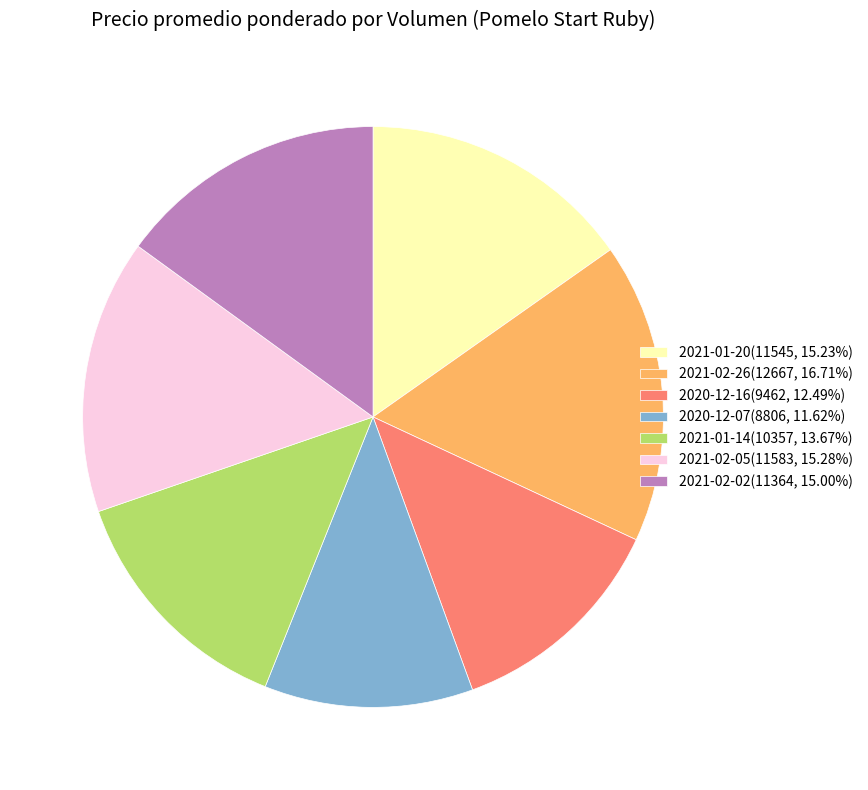

What is the ratio of the value at 2021-02-05(11583, 15.28%) to the value at 2021-01-14(10357, 13.67%)?

1.1